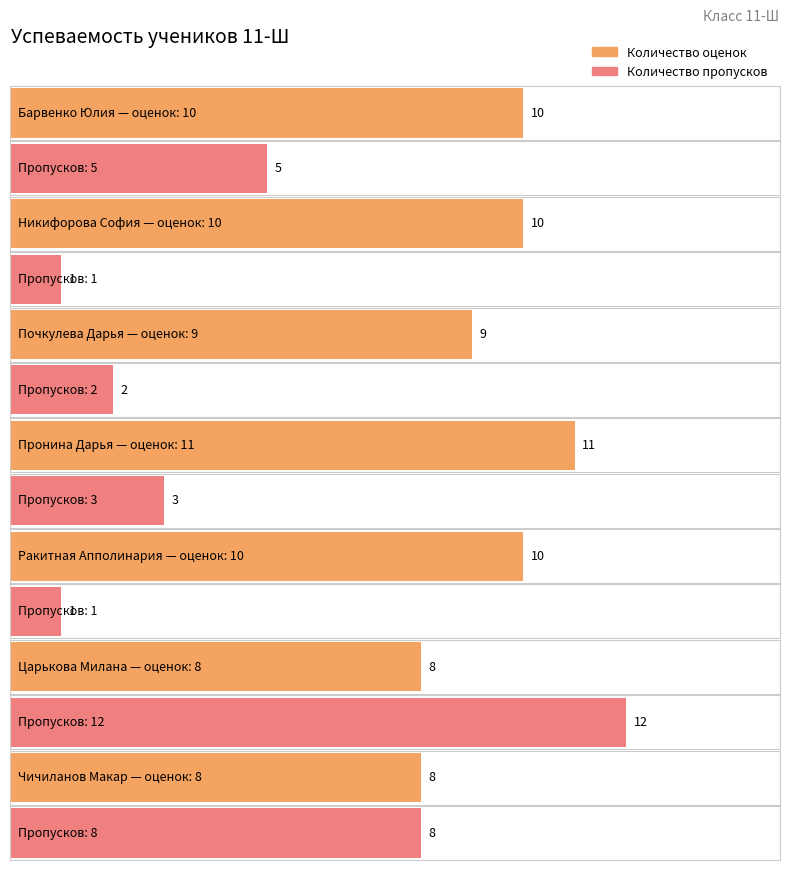

What is the total value across all series at Почкулева Дарья?

11